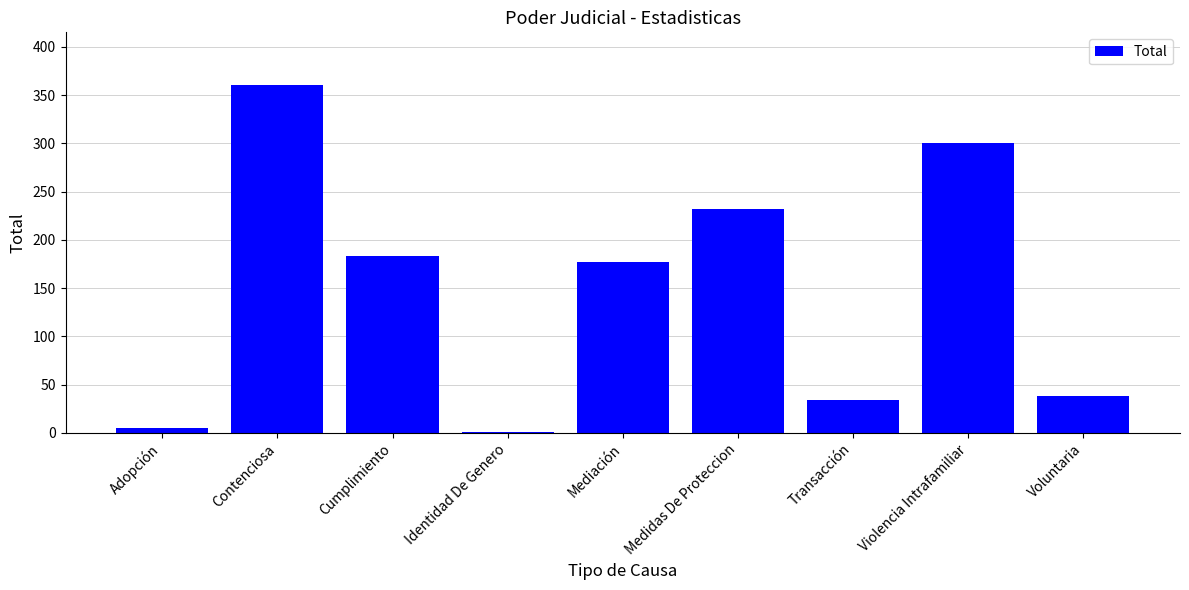

Are the bars horizontal?

No